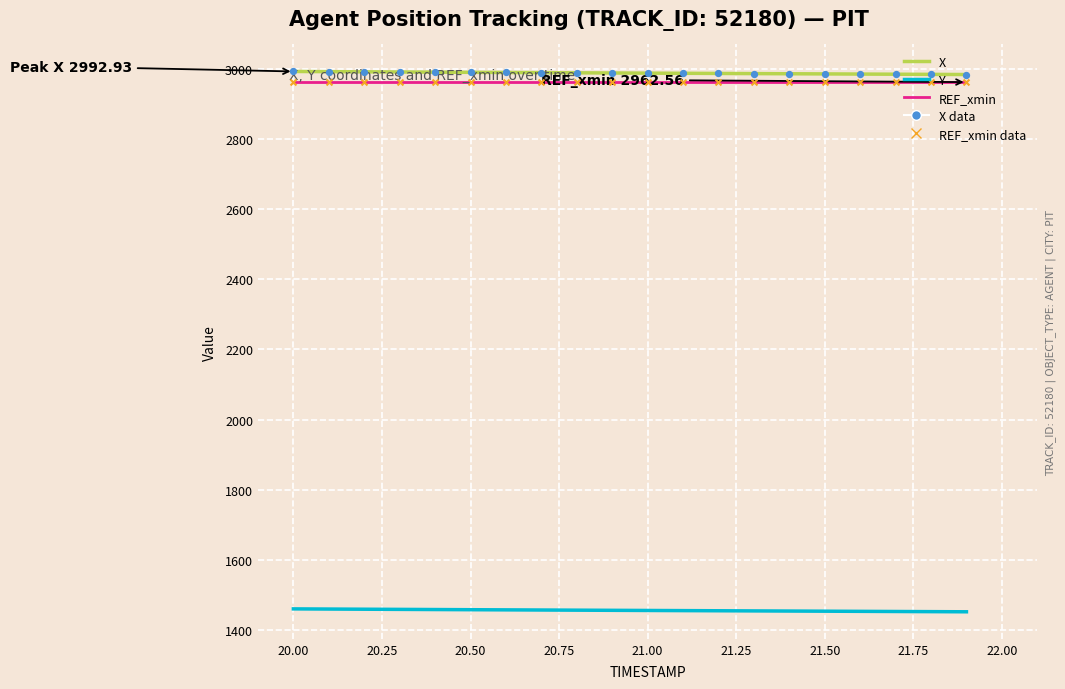

Which series has the largest total across all categories?

X